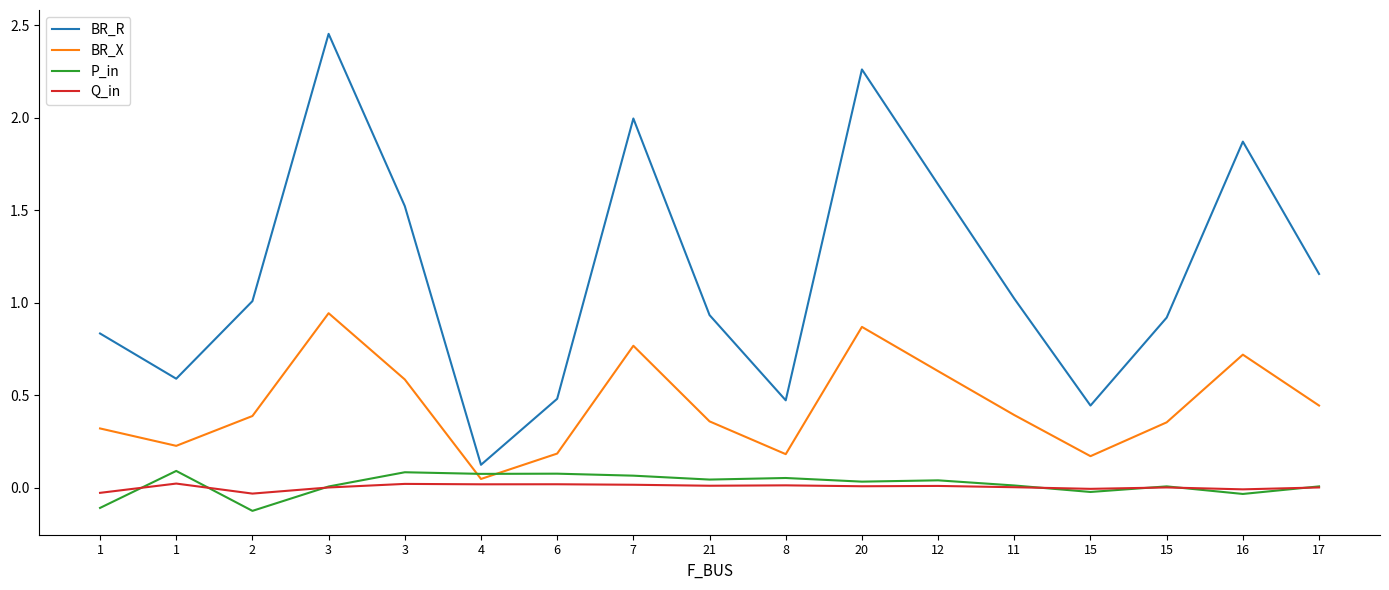

What is the difference between the BR_X values at 2 and 16?

0.3